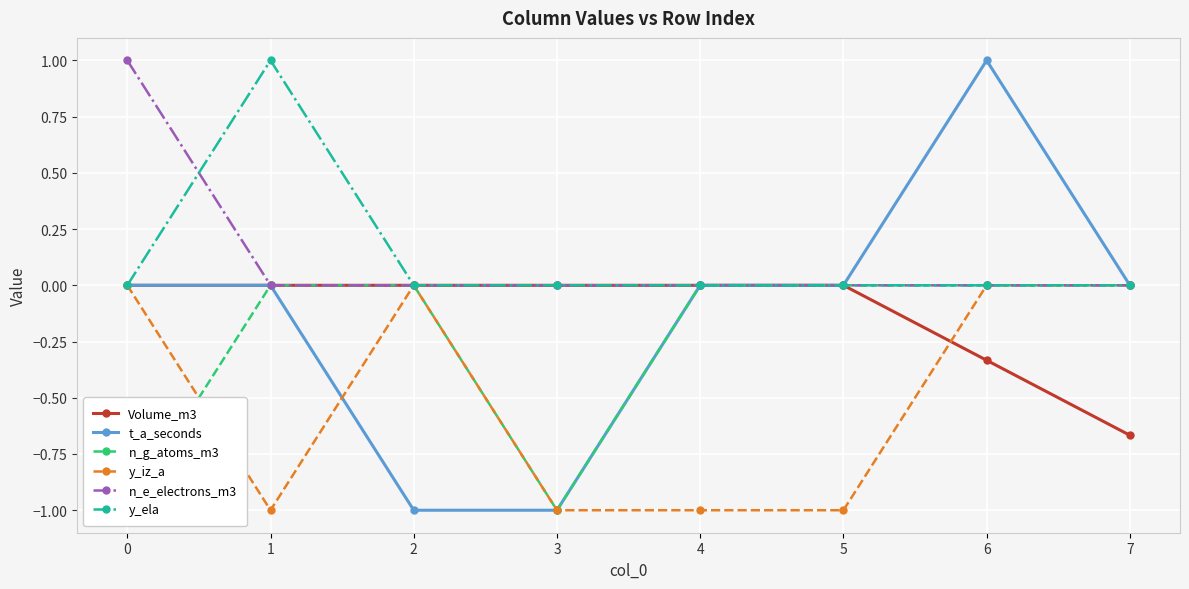

Reading left to right, transcribe all the data shown in this chart.

Volume_m3: 0=0.0	1=0.0	2=0.0	3=0.0	4=0.0	5=0.0	6=-0.3	7=-0.7
t_a_seconds: 0=0.0	1=0.0	2=-1.0	3=-1.0	4=0.0	5=0.0	6=1.0	7=0.0
n_g_atoms_m3: 0=-1.0	1=0.0	2=0.0	3=-1.0	4=0.0	5=0.0	6=0.0	7=0.0
y_iz_a: 0=0.0	1=-1.0	2=0.0	3=-1.0	4=-1.0	5=-1.0	6=0.0	7=0.0
n_e_electrons_m3: 0=1.0	1=0.0	2=0.0	3=0.0	4=0.0	5=0.0	6=0.0	7=0.0
y_ela: 0=0.0	1=1.0	2=0.0	3=0.0	4=0.0	5=0.0	6=0.0	7=0.0